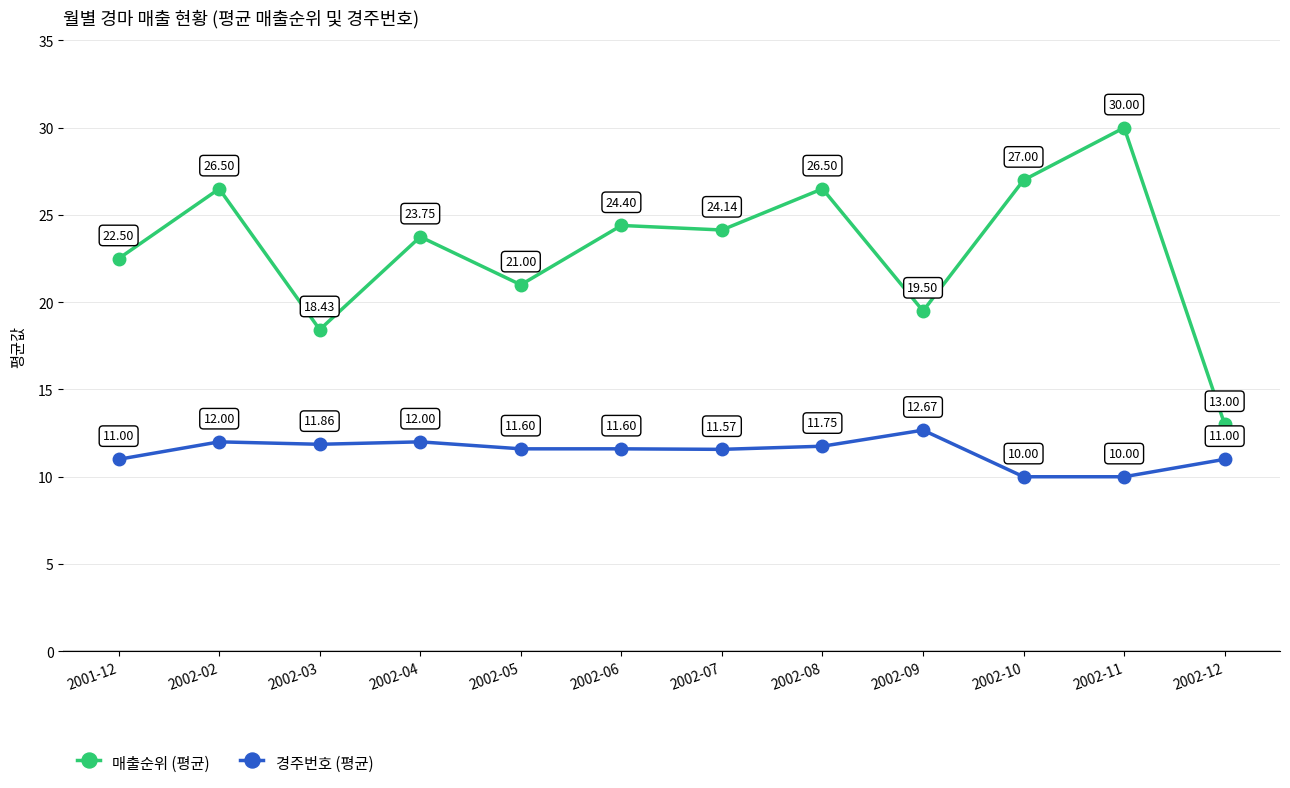

What is the average value of the 매출순위 (평균) series?

23.1